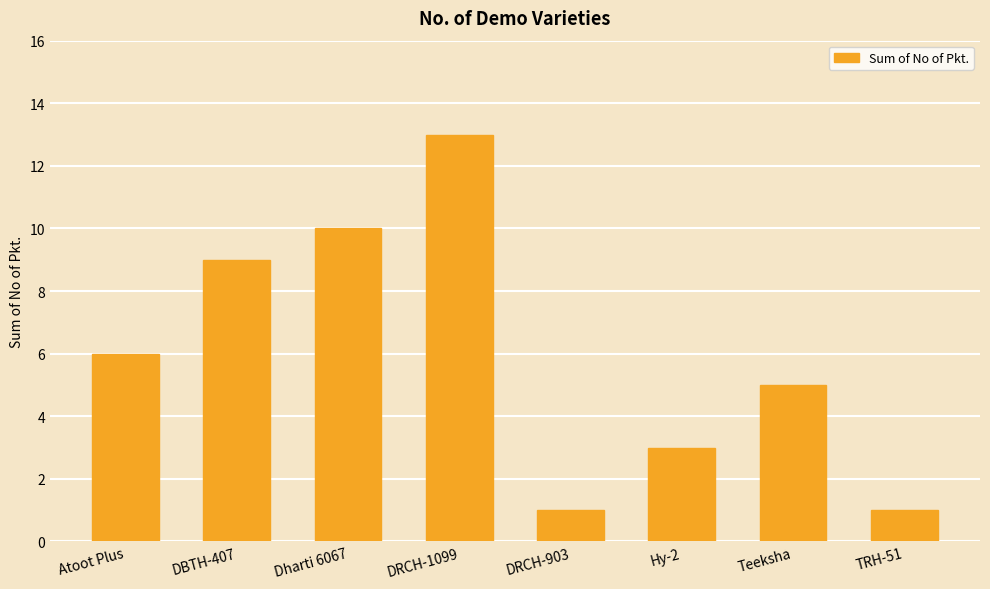

At which label is the value closest to 7?

Atoot Plus